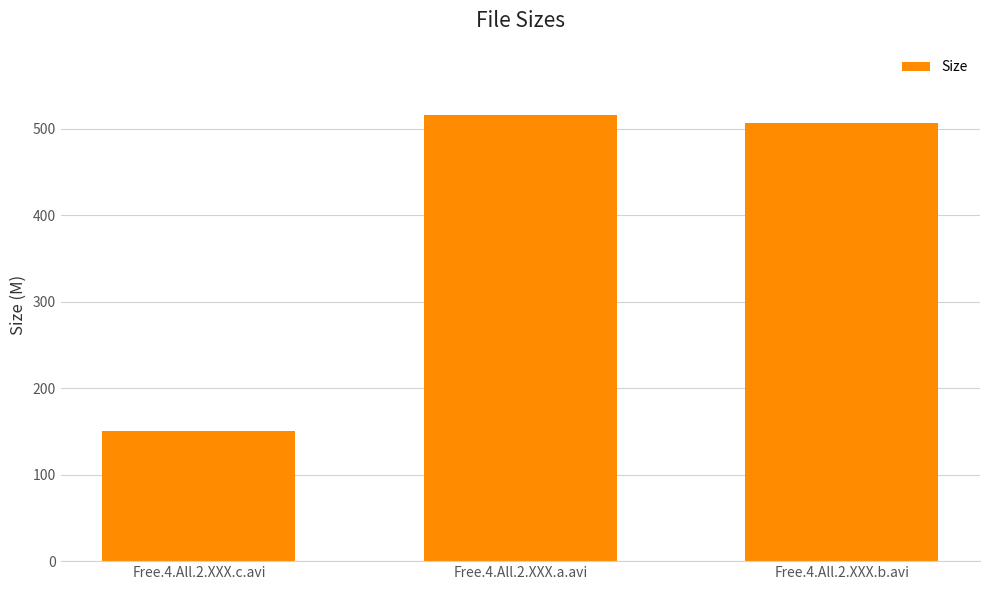

Reading right to left, what are all the values shown in this chart?

Free.4.All.2.XXX.b.avi=506.9	Free.4.All.2.XXX.a.avi=516.0	Free.4.All.2.XXX.c.avi=151.0